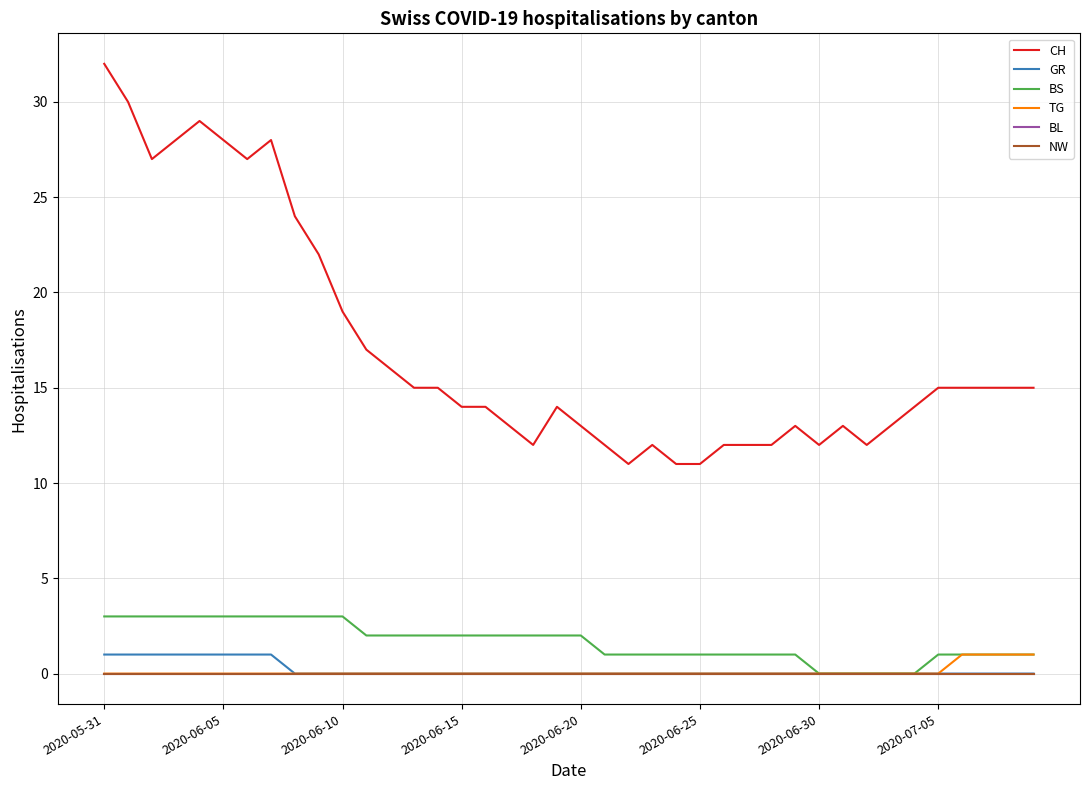

Is this an area chart (filled region under the line)?

No